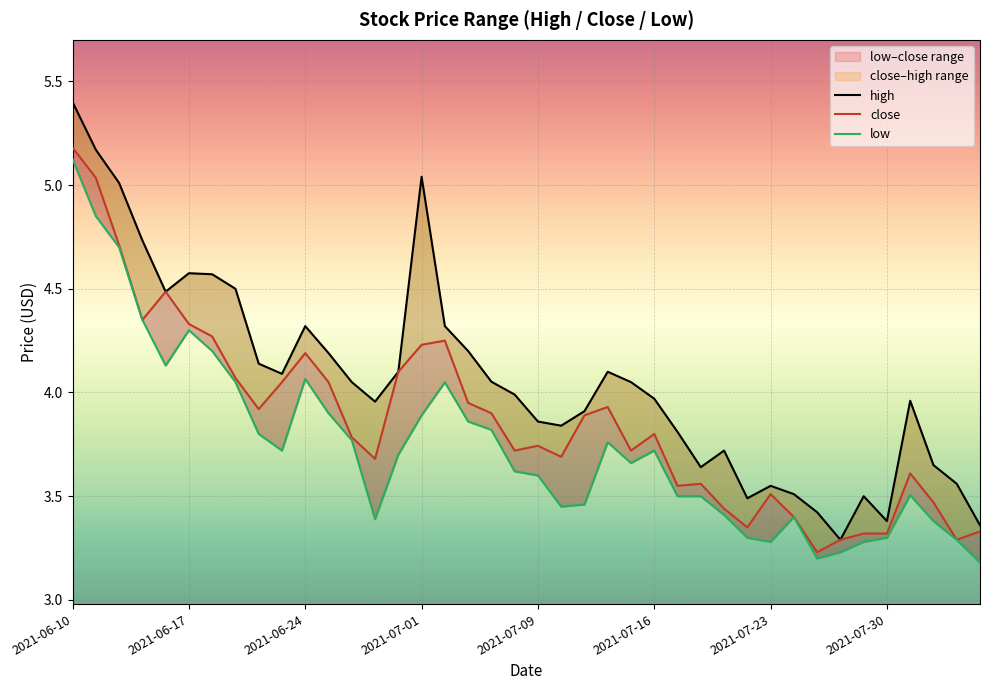

At how many categories does at least one series exceed 4?

20